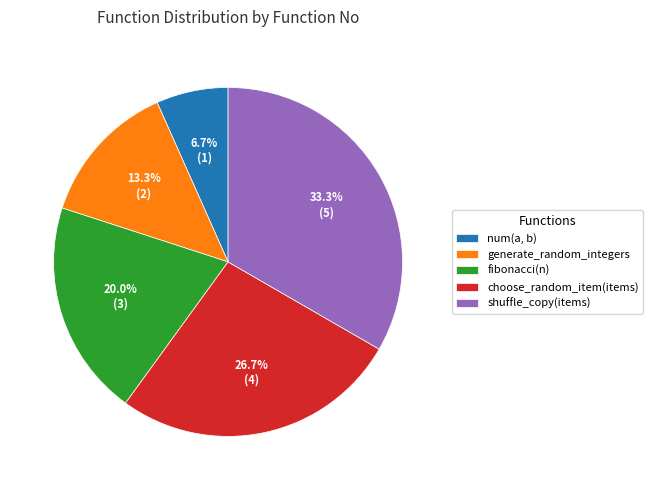

How many slices are in this pie chart?

5